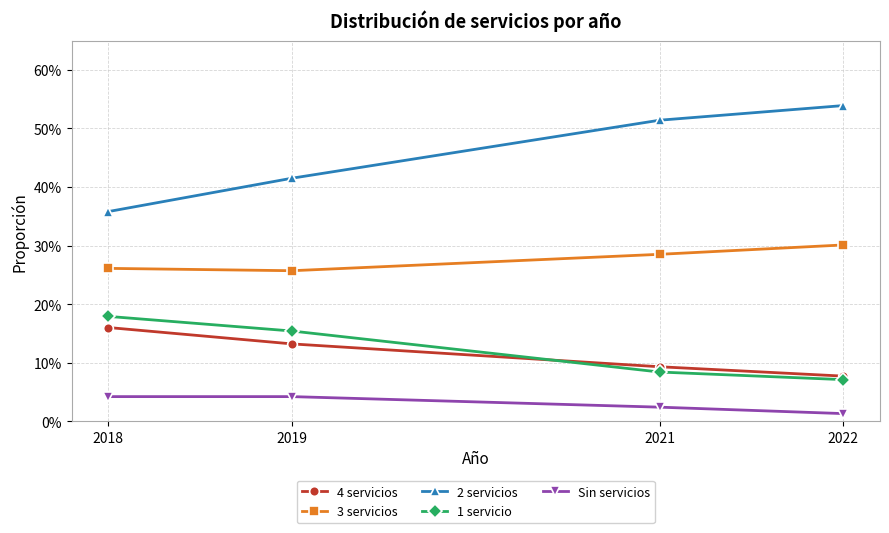

Does the chart have visible grid lines?

Yes